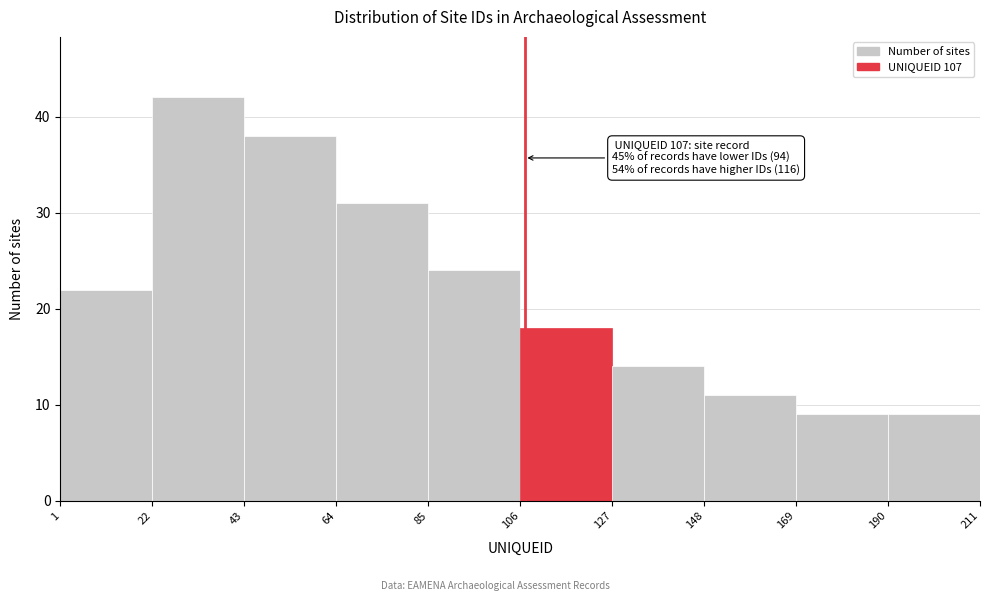

Over which range of the x-axis is the bar tallest?

22 to 43